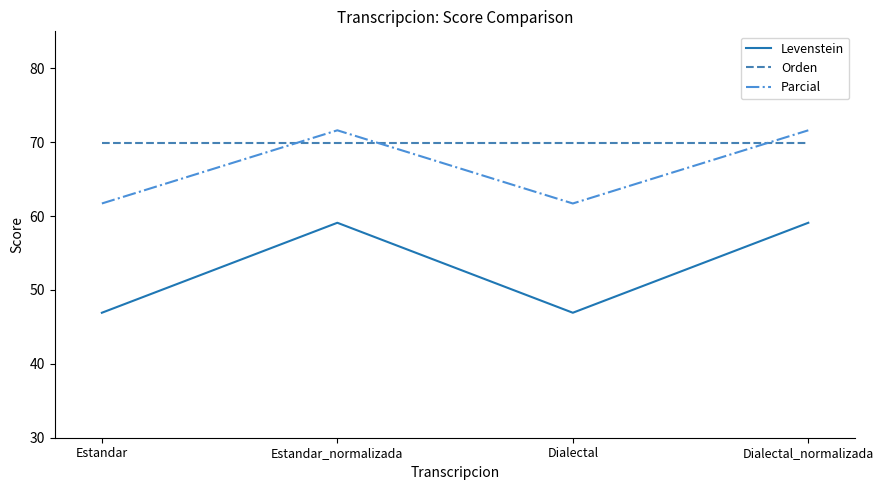

At how many categories does at least one series exceed 61?

4